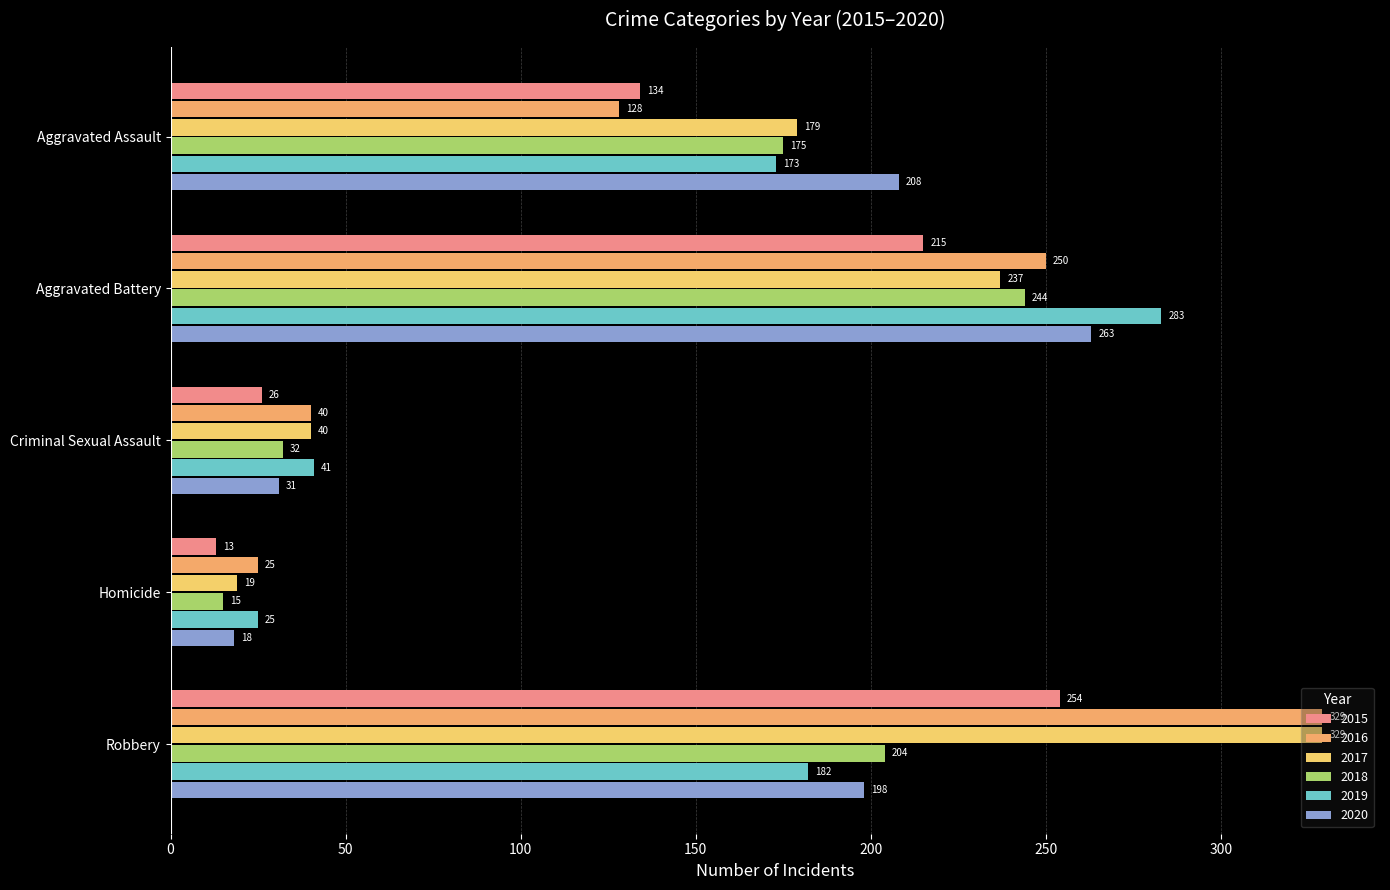

At how many categories does at least one series exceed 153?

3